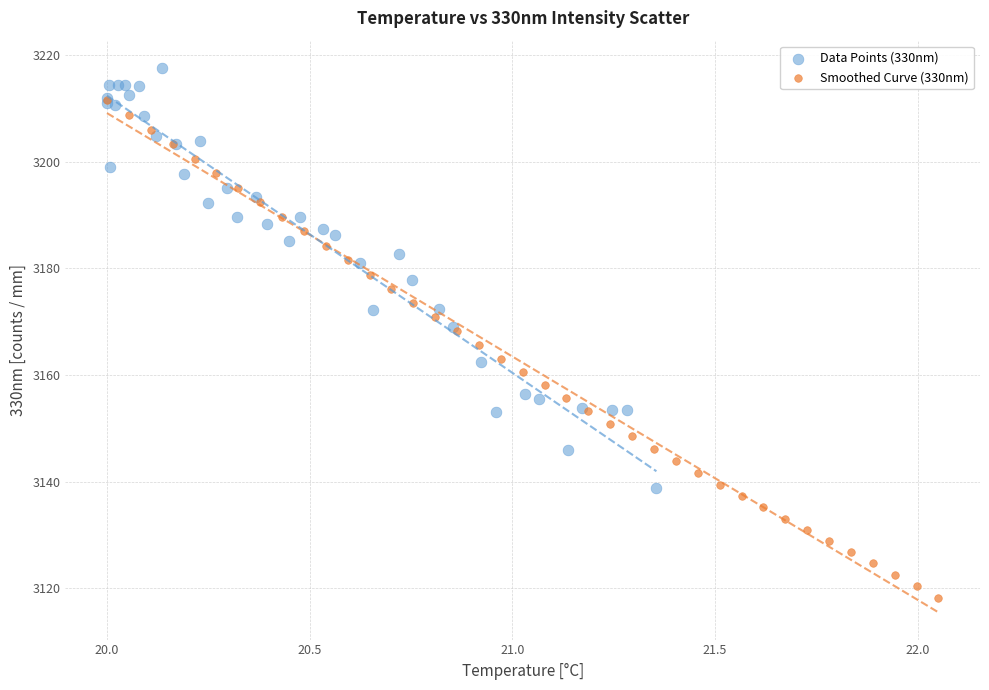

Which series has the largest Y range (max minus min)?

Smoothed Curve (330nm)